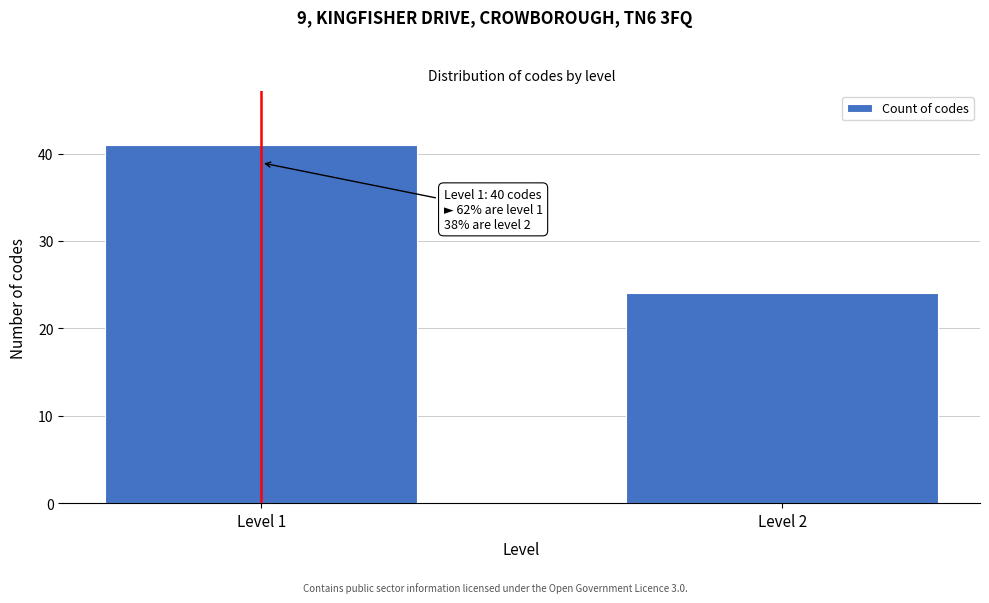

Reading left to right, list all the values displayed in this chart.

41	24